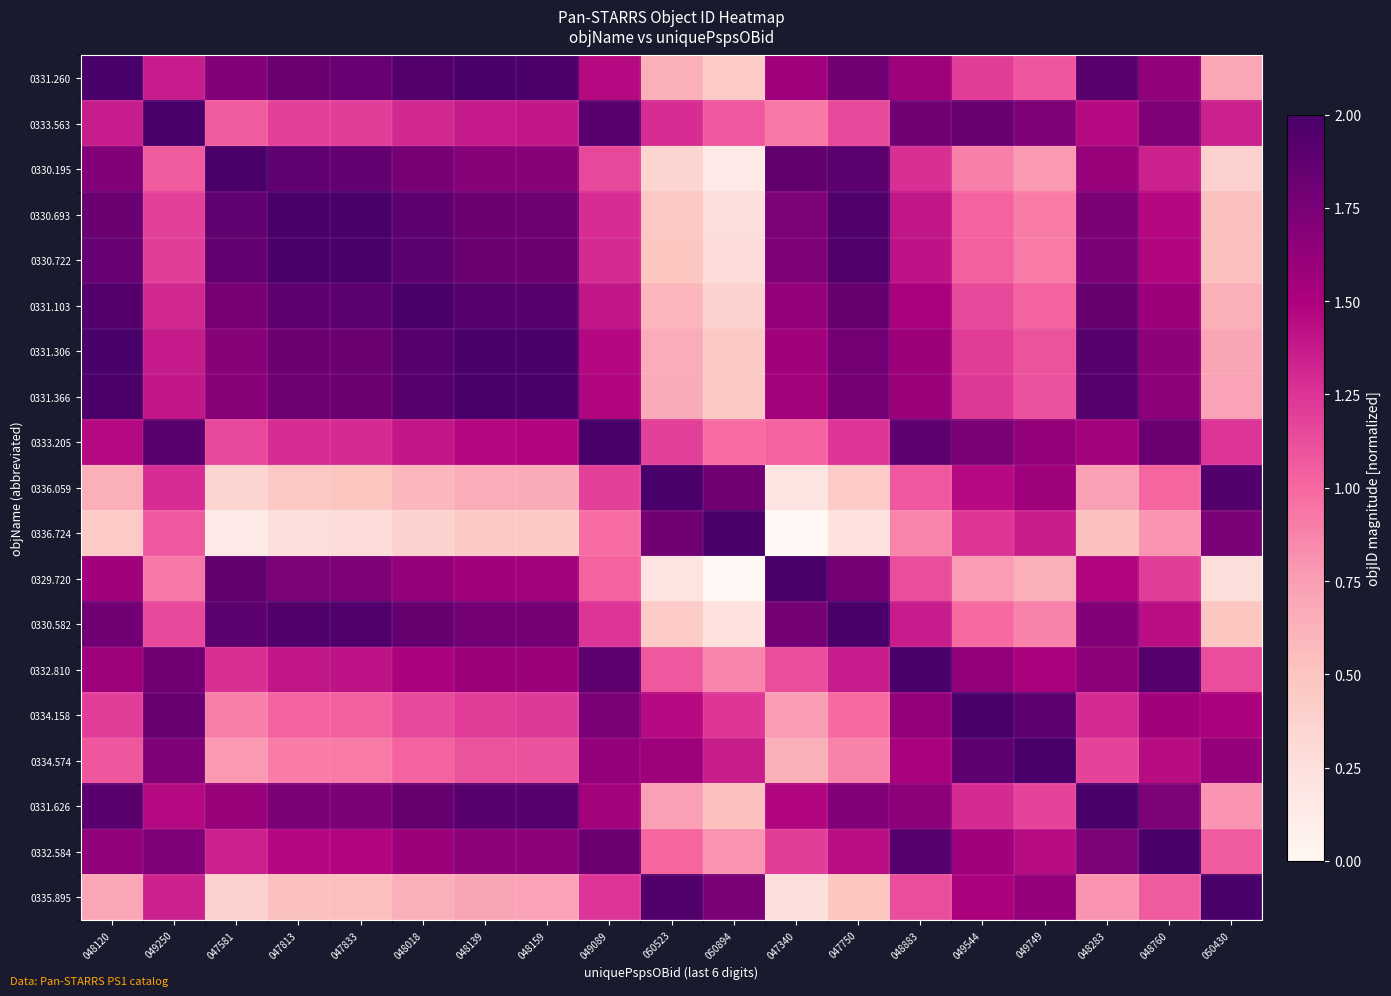

Which series has the largest total across all categories?

0331.626